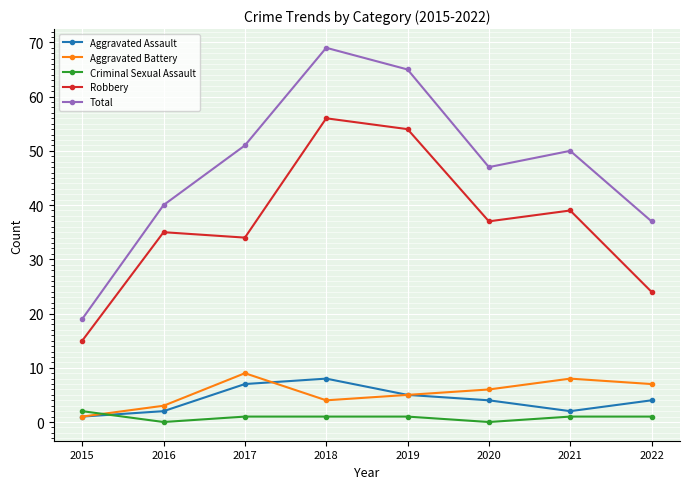

Which series has the largest range (max minus min)?

Total